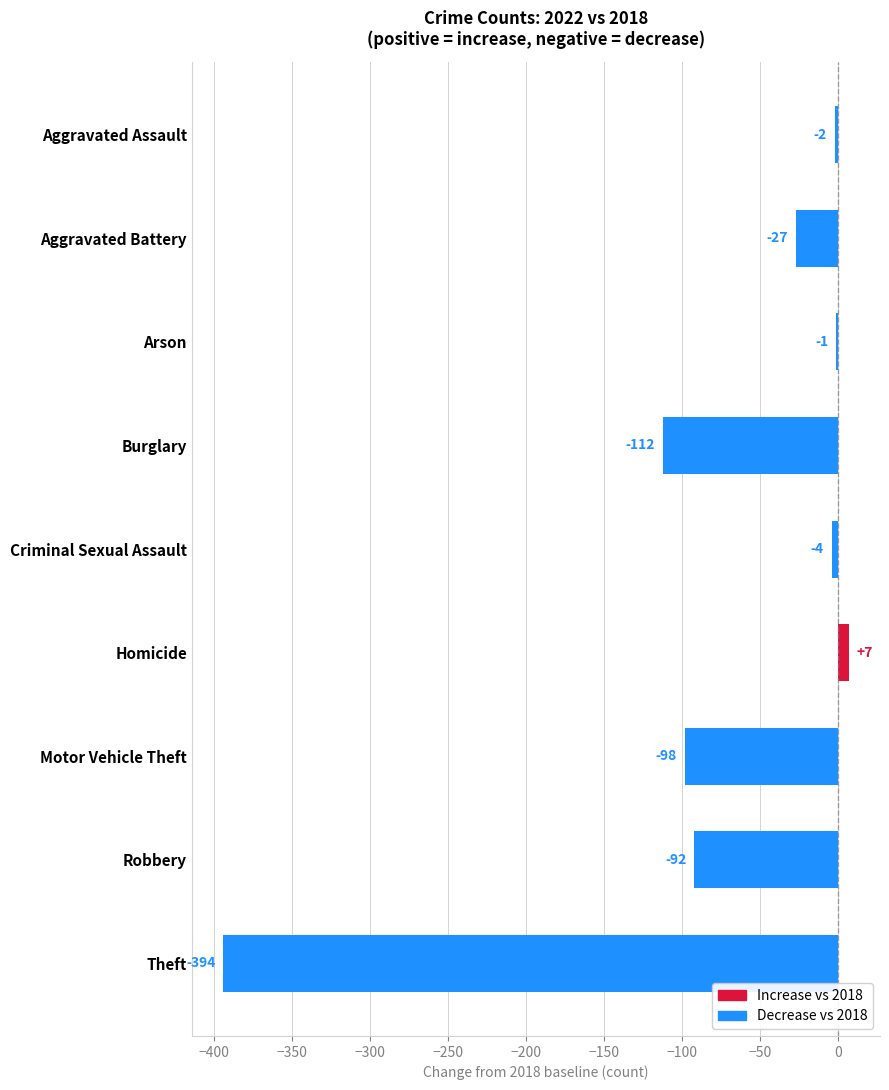

At which label is the value closest to -193?

Burglary